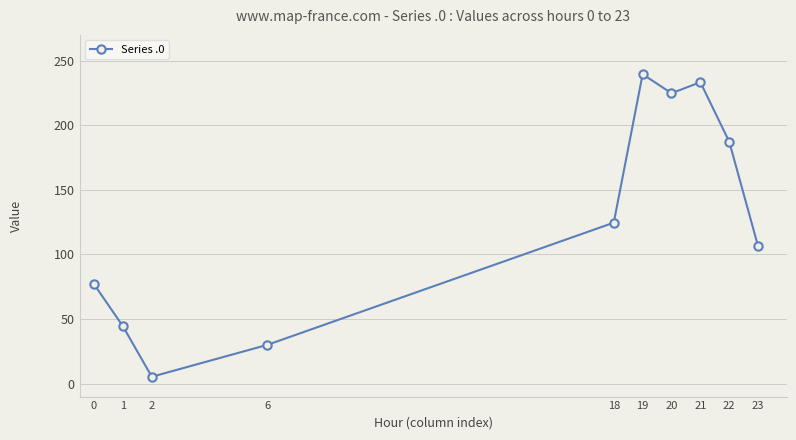

Reading left to right, what are all the values shown in this chart?

77.0	44.5	5.3	30.0	124.6	239.5	224.9	233.4	187.3	106.3